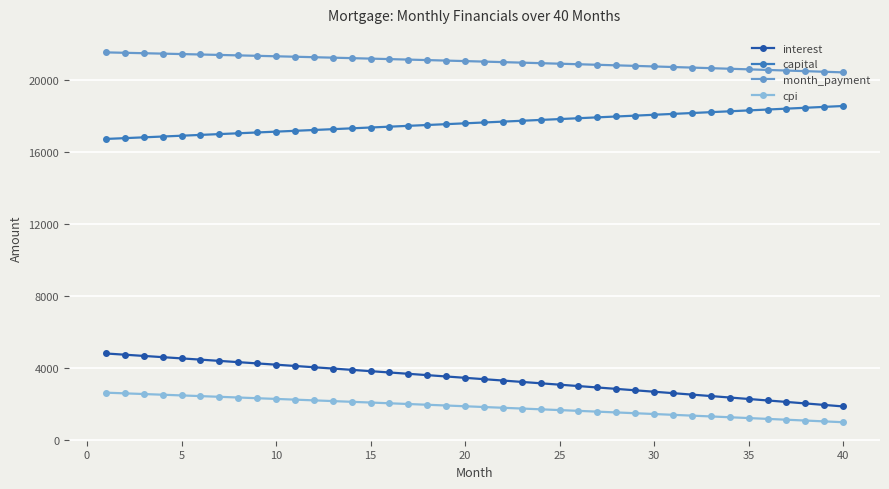

How many series are shown in this chart?

4